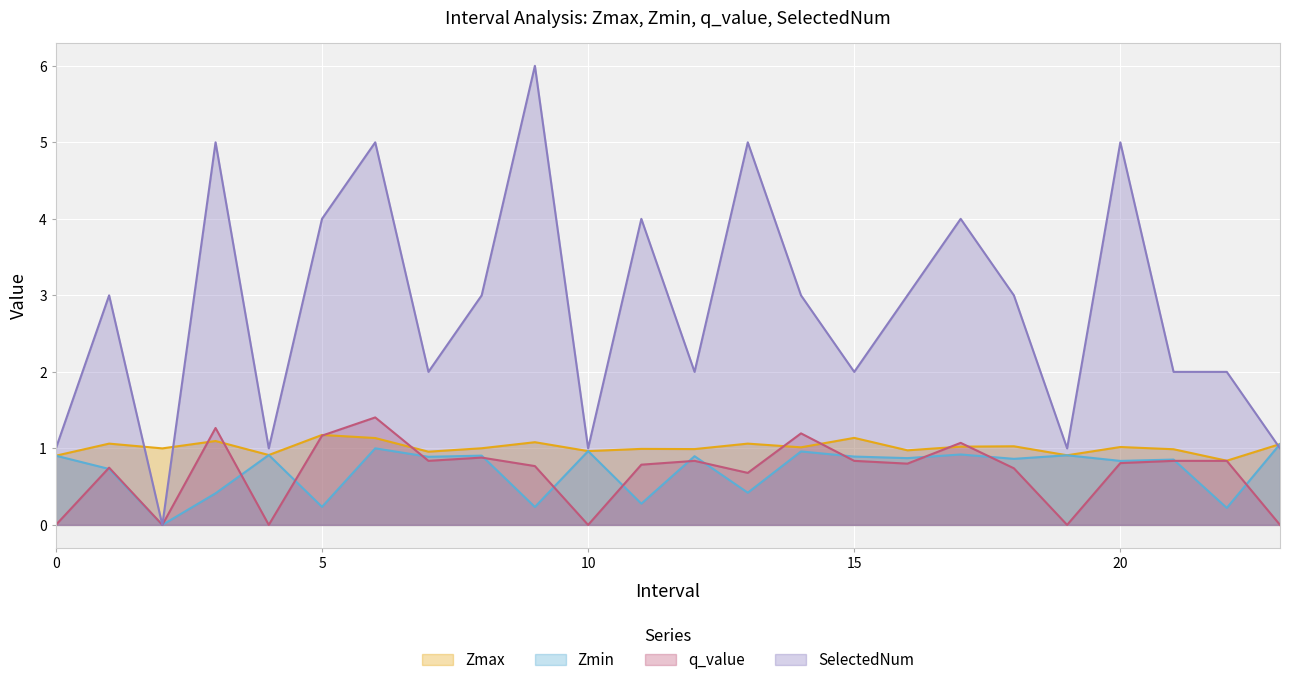

What value does the Zmax series have at 13?

1.1